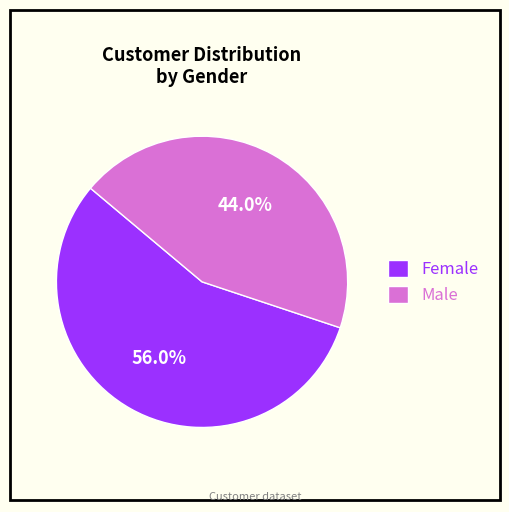

Which slice is the largest?

Female